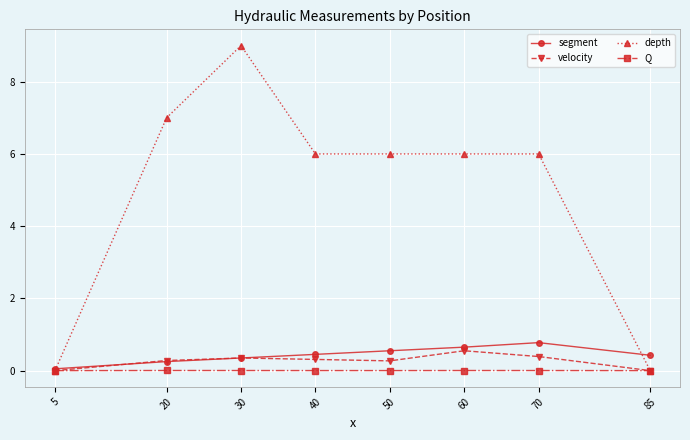

What is the maximum value shown in the chart?

9.0